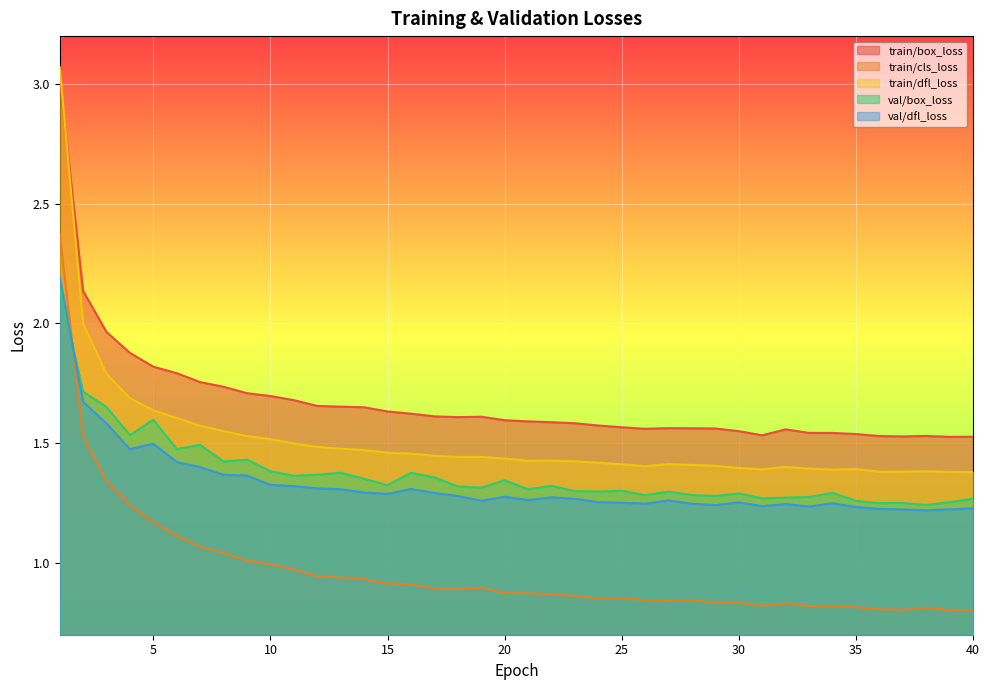

What is the minimum value shown in the chart?

0.8